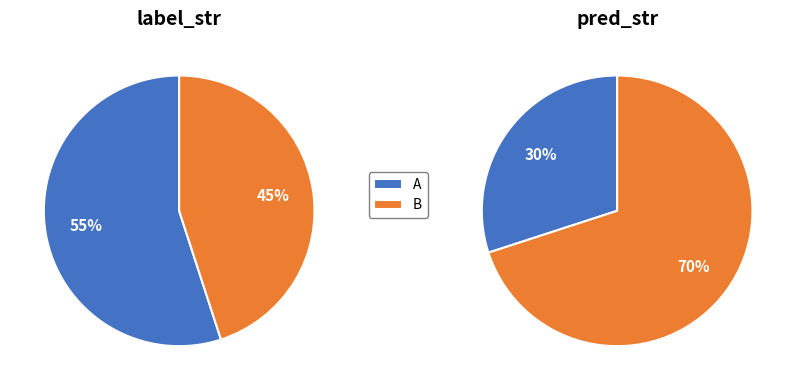

True or false: A accounts for 65% of the total.

False